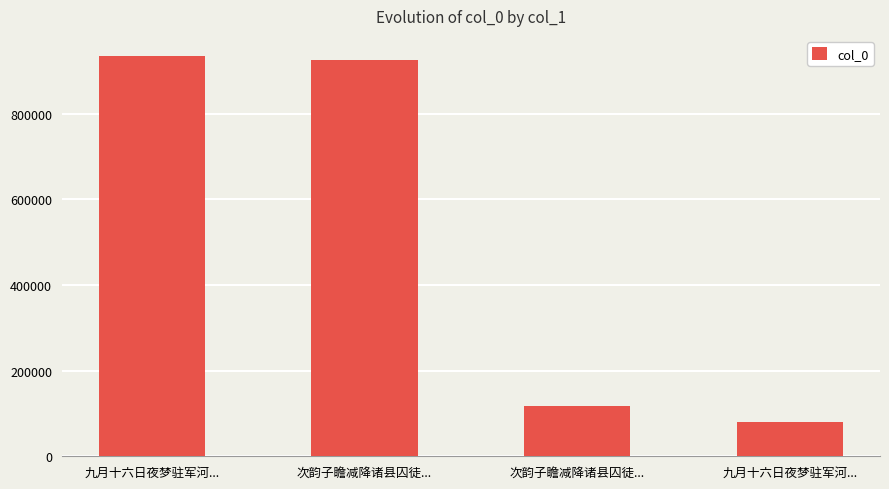

What is the change in value from 九月十六日夜梦驻军河... to 九月十六日夜梦驻军河...?

-853940